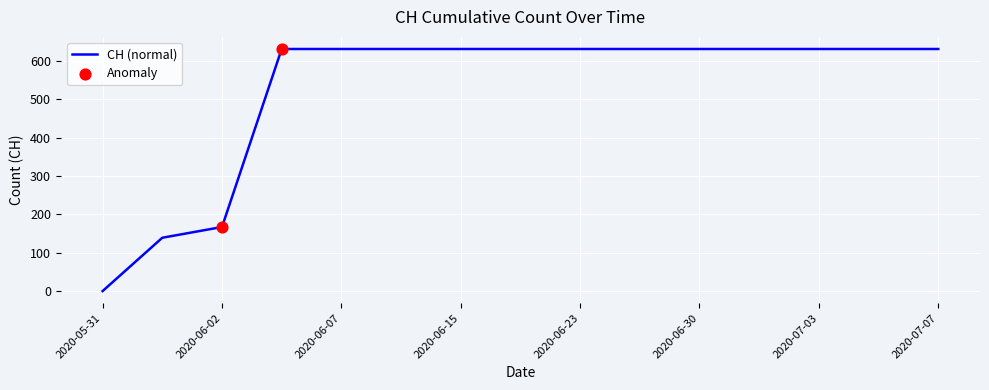

What is the greatest value displayed?

631